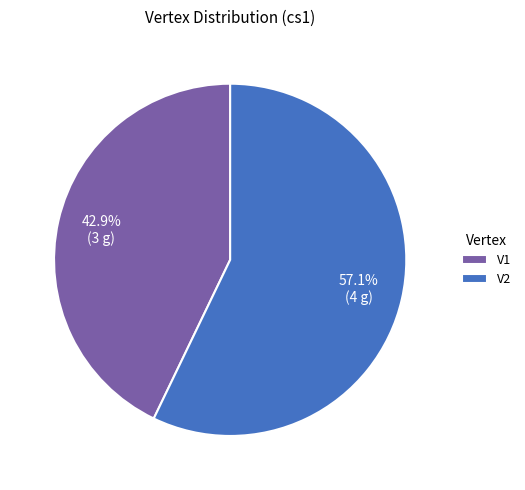

The V1 slice represents 55% of the pie. True or false?

False